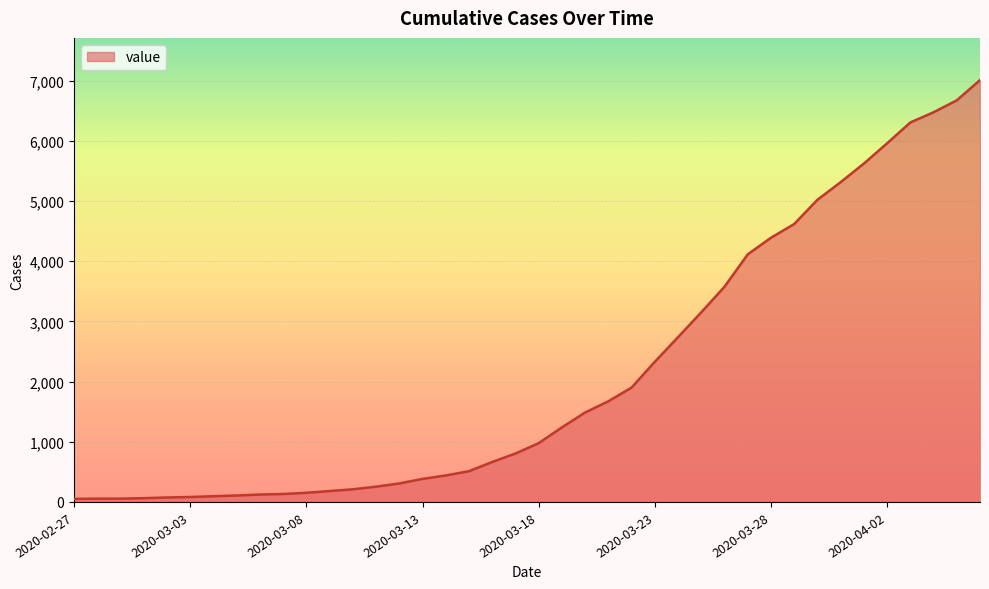

What is the greatest value displayed?

7012